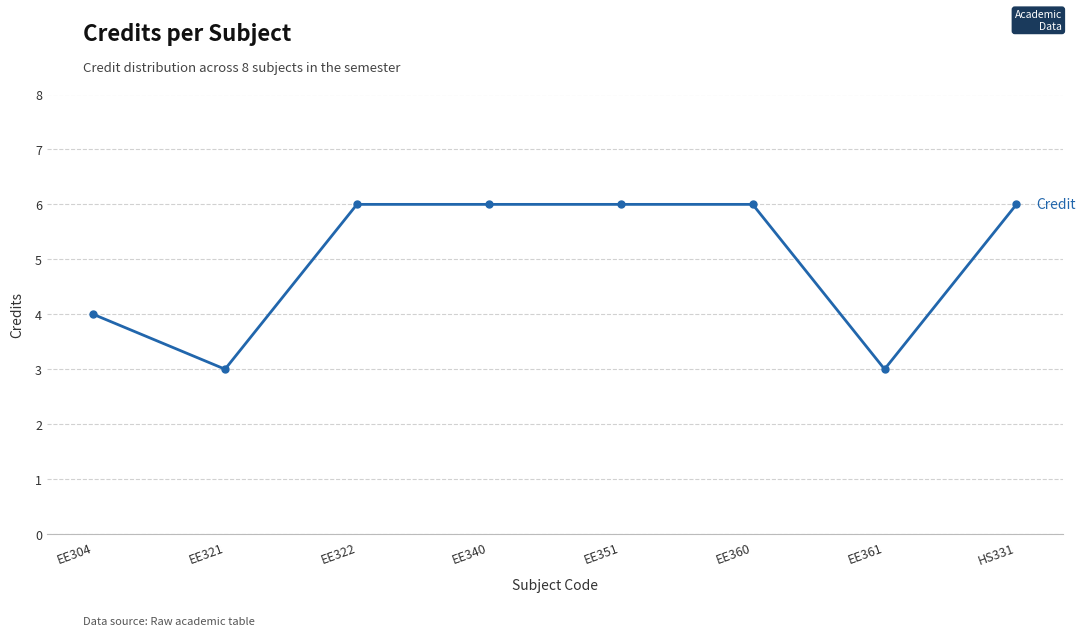

Where is the first local minimum?

EE321